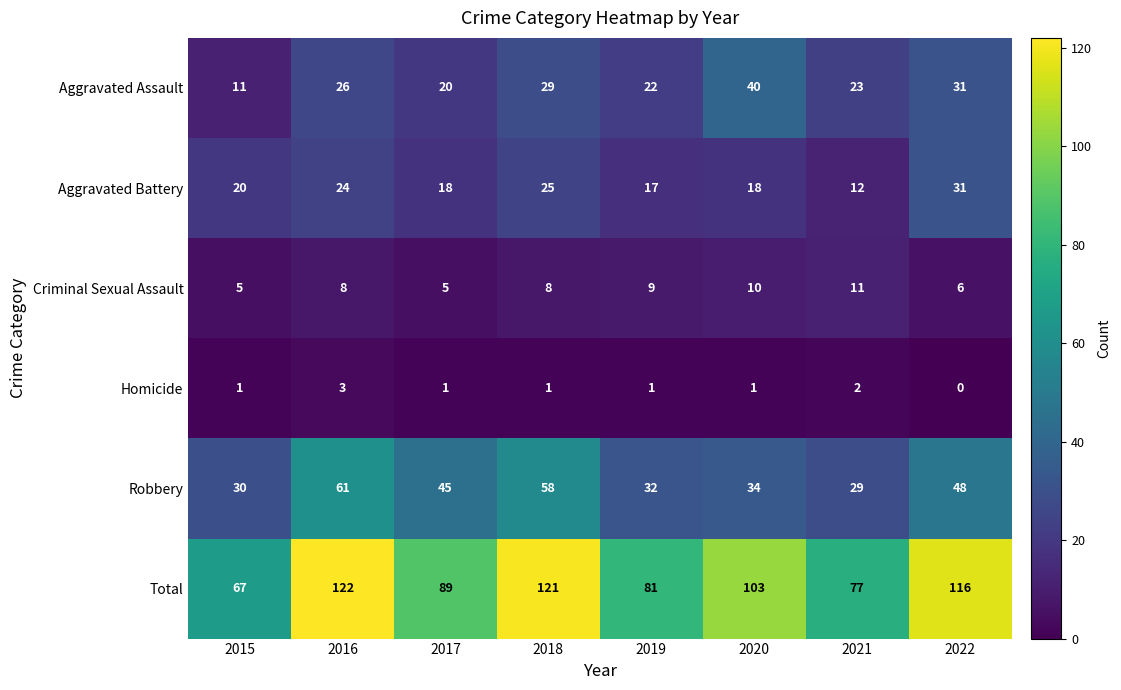

List the series in order of their peak value, lowest first.

Homicide, Criminal Sexual Assault, Aggravated Battery, Aggravated Assault, Robbery, Total